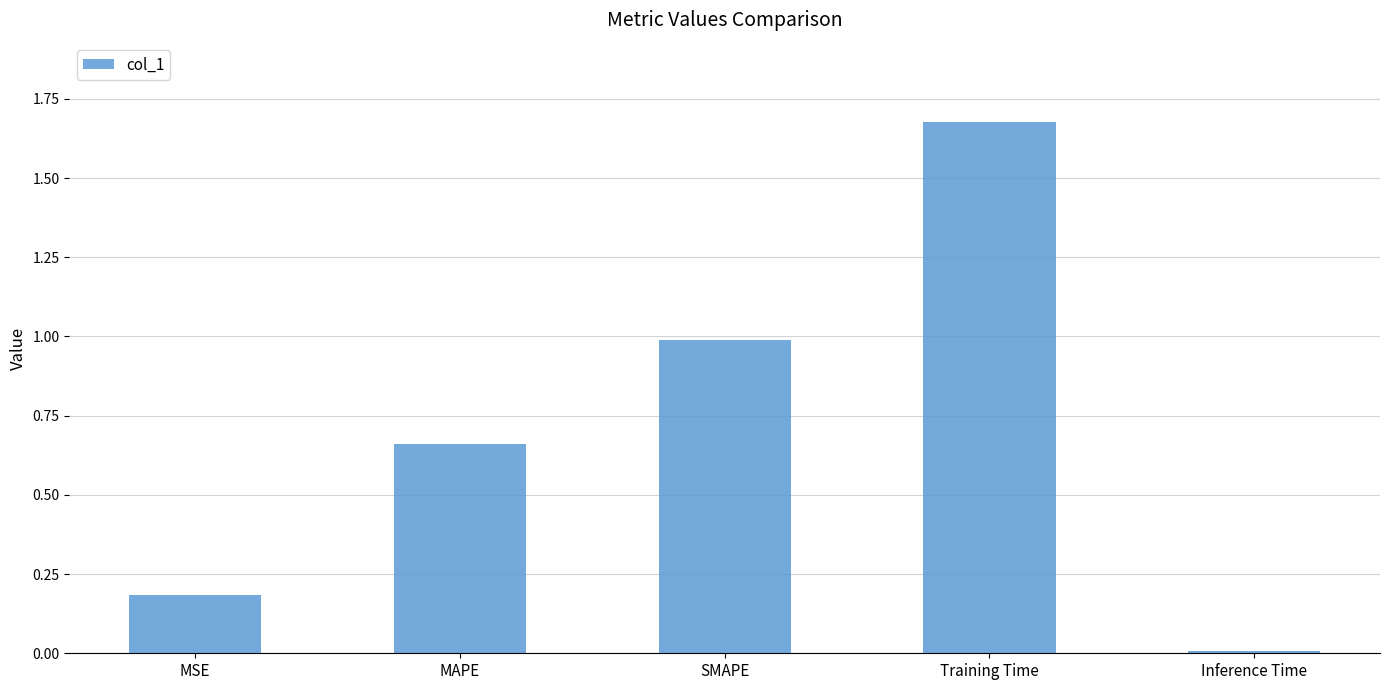

How many bars are there in total?

5